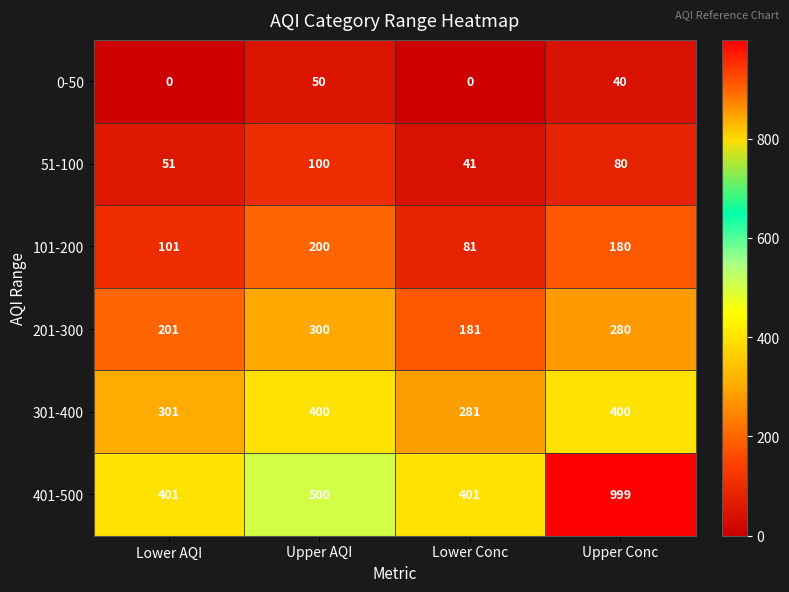

What is the difference between the maximum and minimum values in the 301-400 series?

119